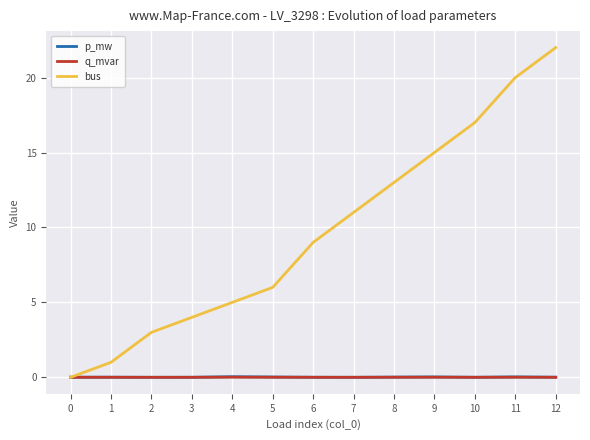

True or false: p_mw has more than 1 interior local peaks.

True